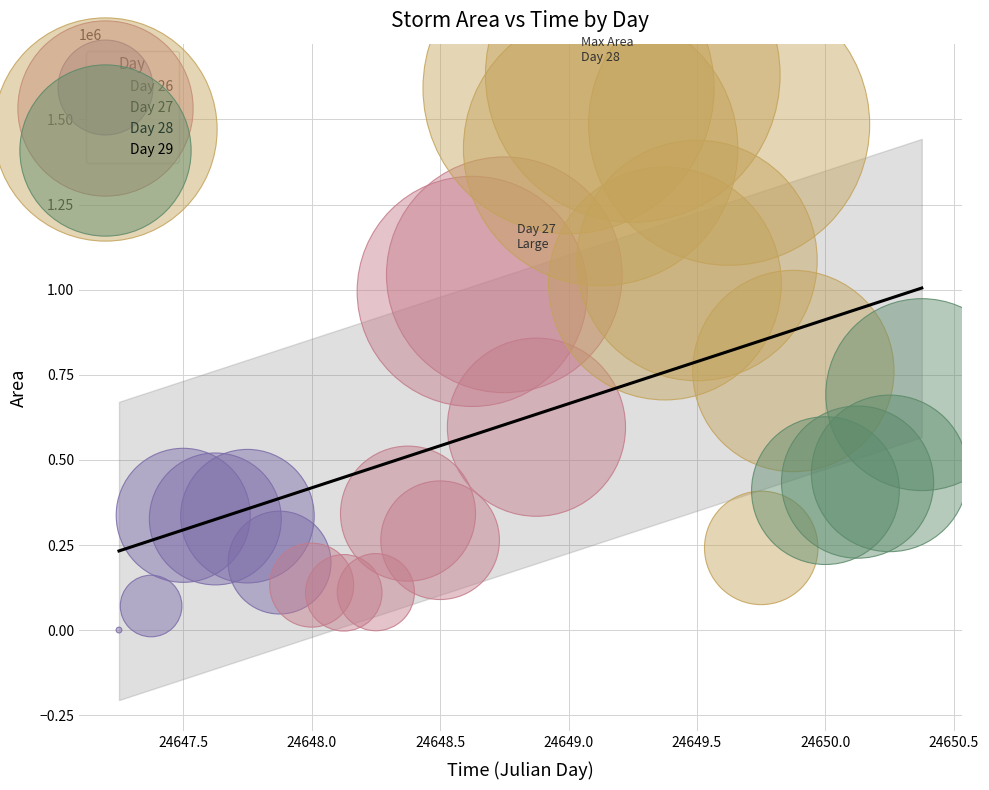

Which series reaches the maximum Y coordinate?

Day 28